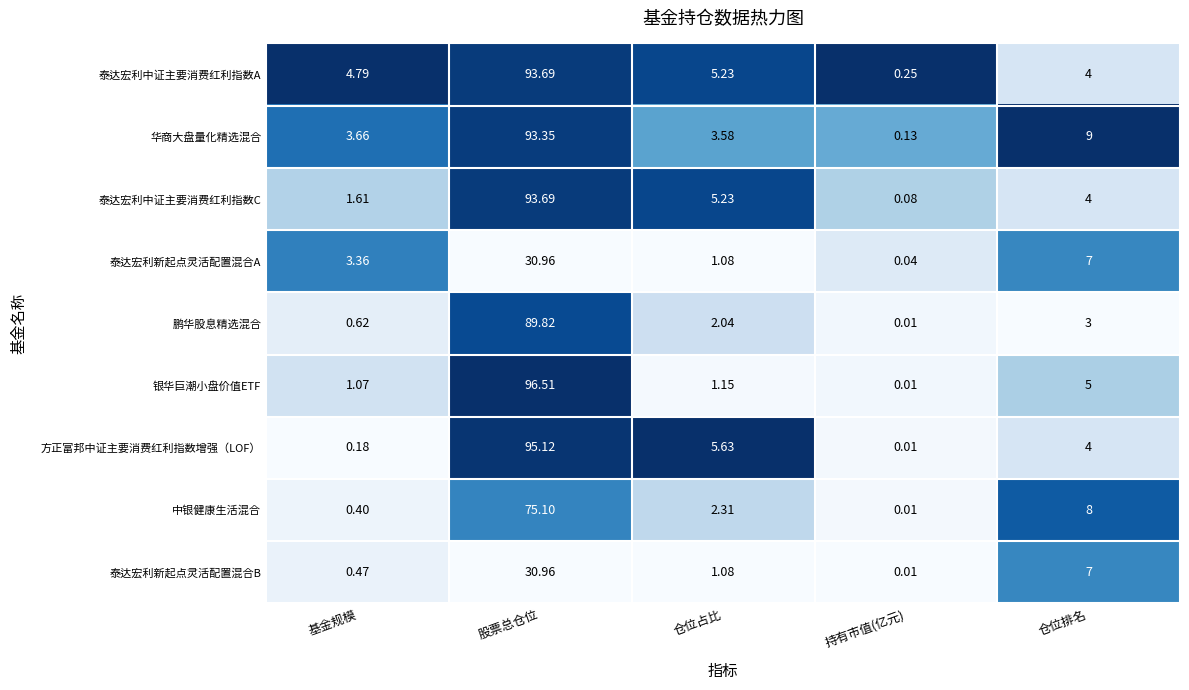

Which category has the highest value in the 华商大盘量化精选混合 series?

股票总仓位